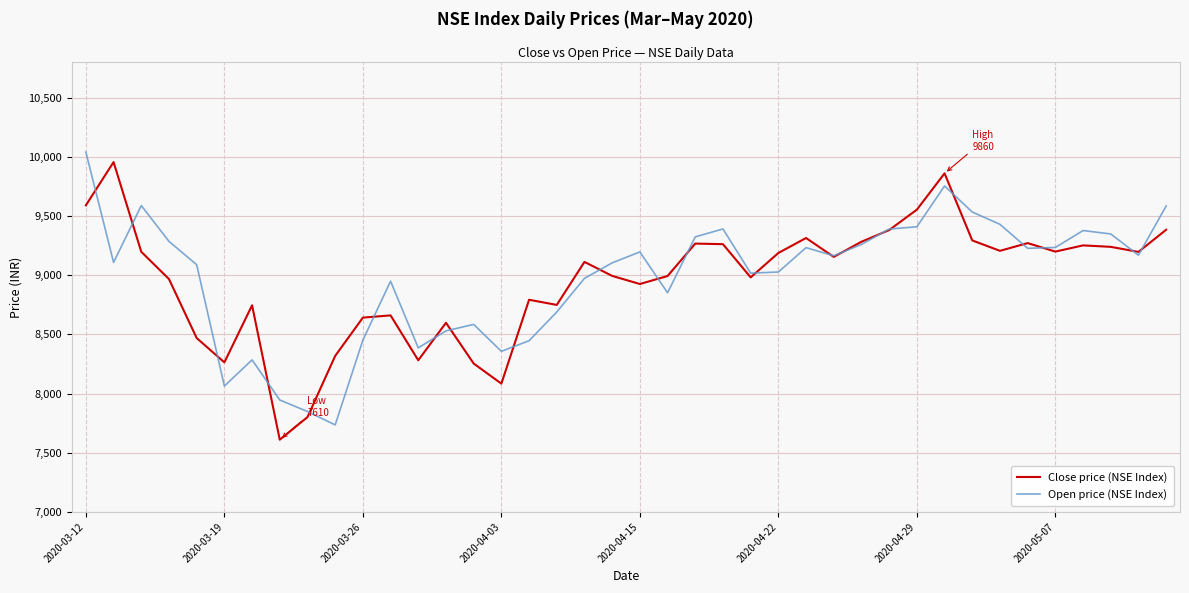

Does the chart have visible grid lines?

Yes